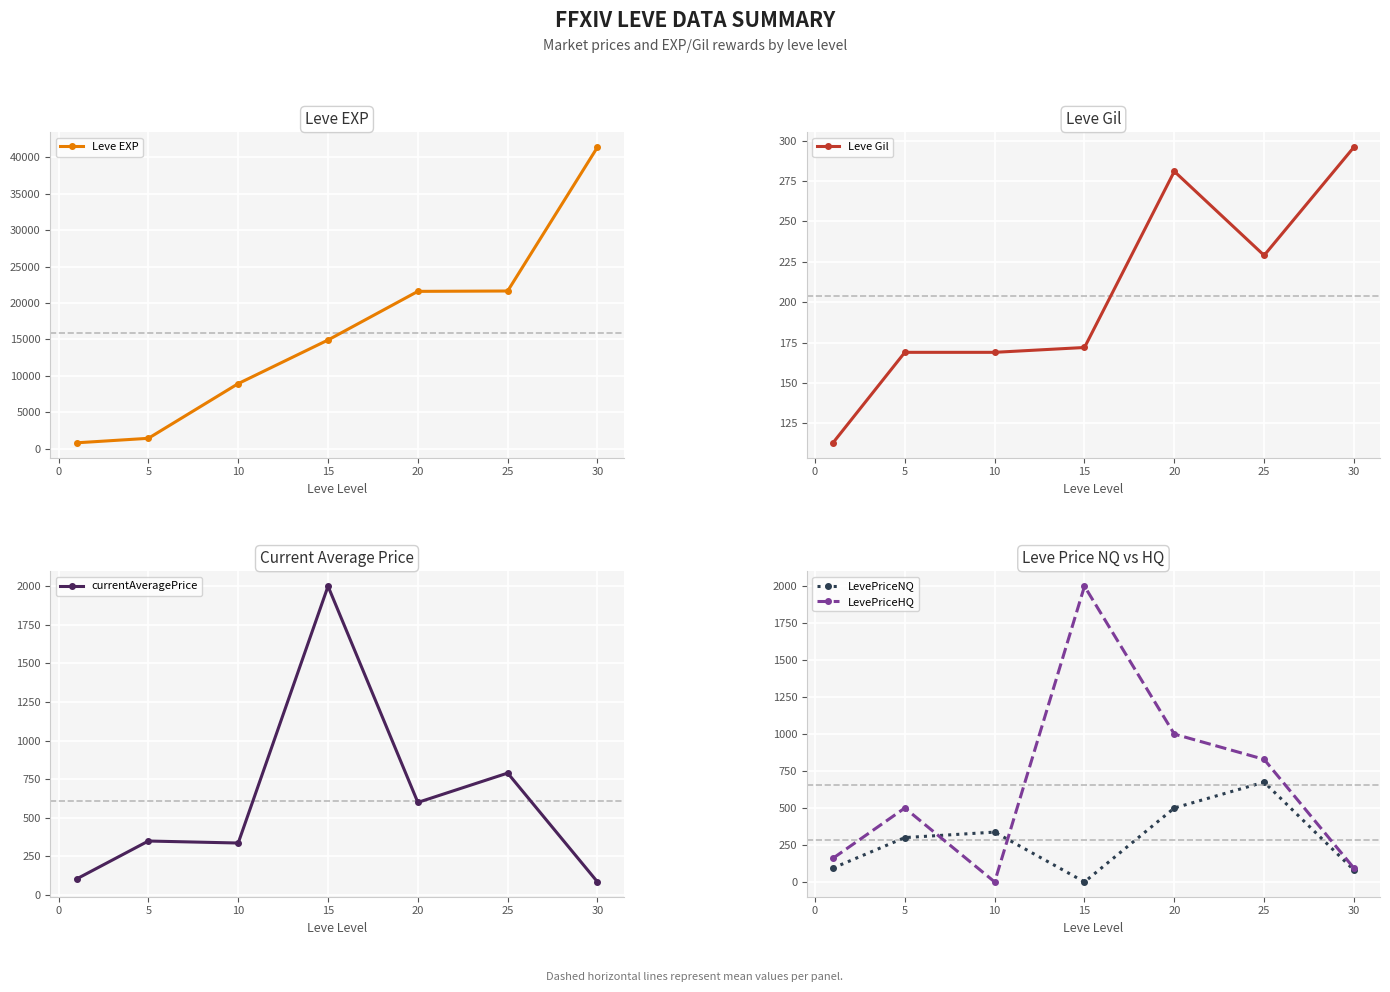

Where is the first local maximum for LevePriceHQ?

5